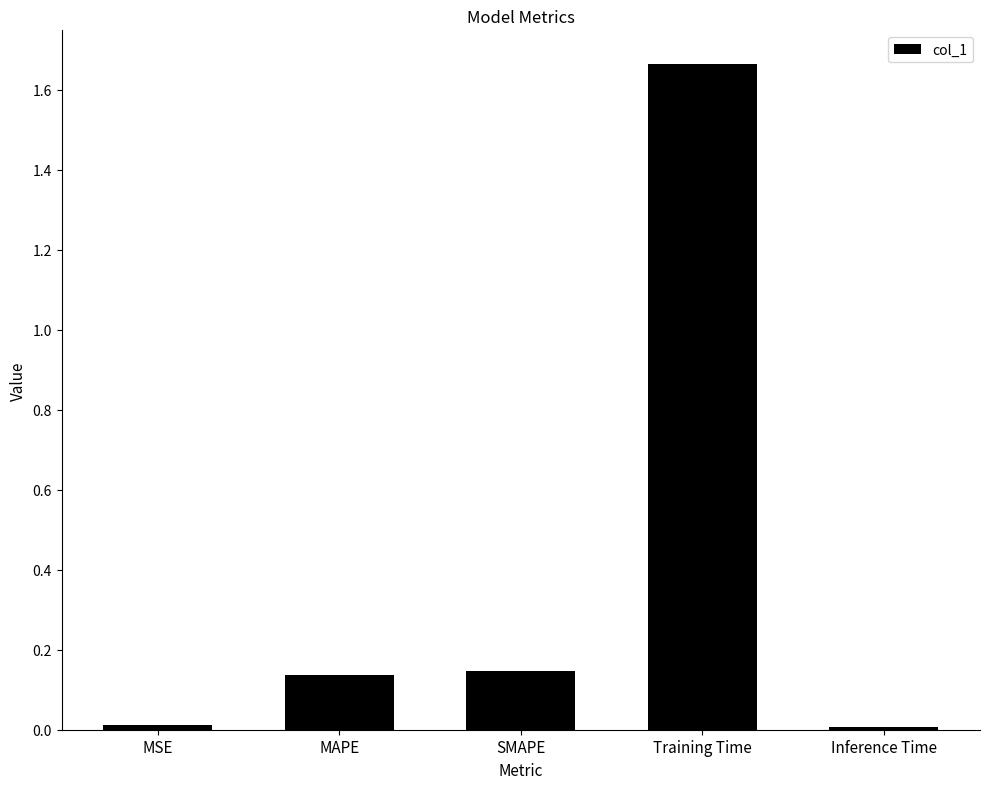

What is the average value?

0.4